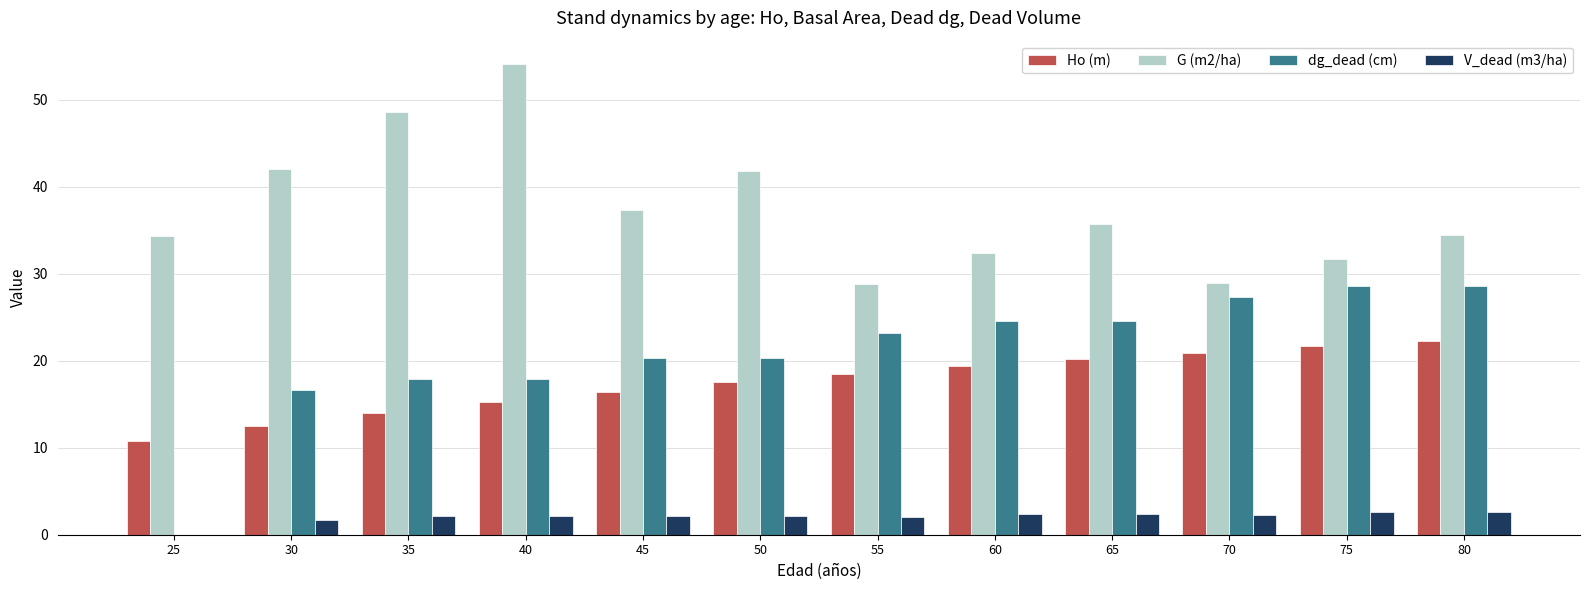

True or false: G (m2/ha) has a value of 31.7 at 75.

True